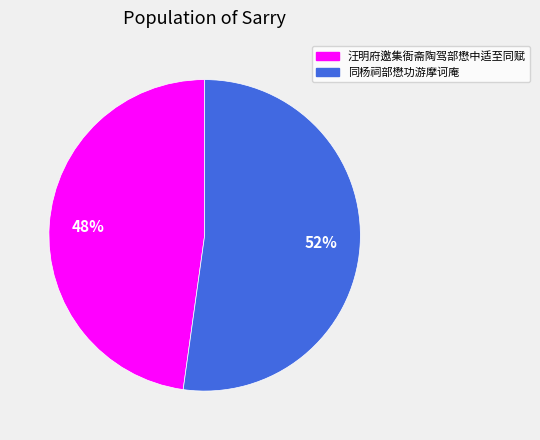

What is the smallest slice in the pie chart?

汪明府邀集衙斋陶驾部懋中适至同赋